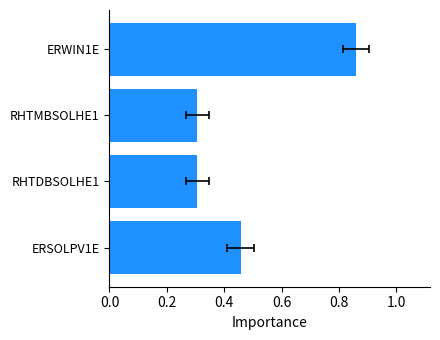

What value does the data have at ERSOLPV1E?

0.5